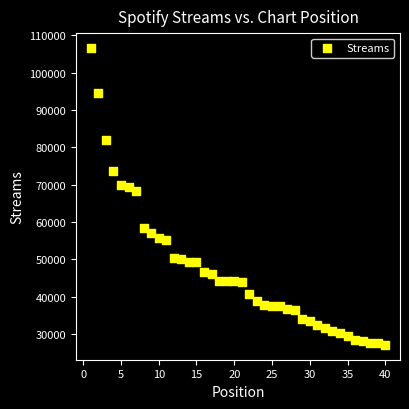

What Y value in the scatter plot is closest to 66821?

68208